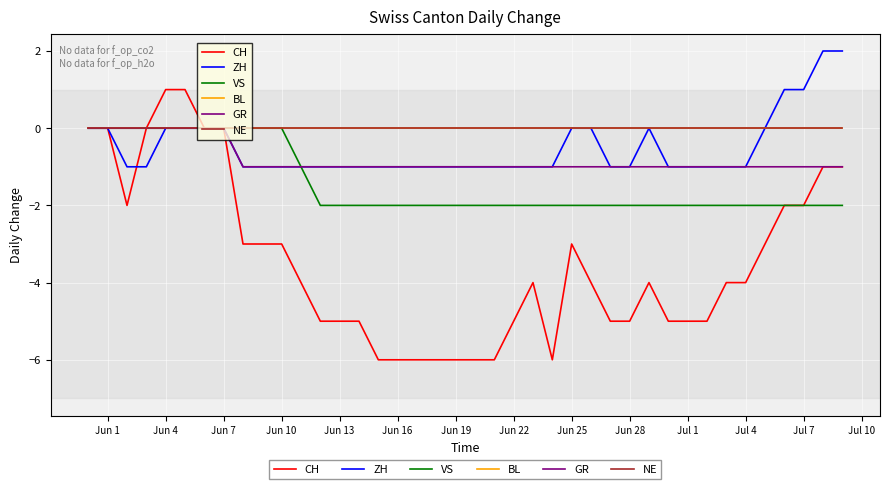

At which label does NE reach its peak?

Jun 1